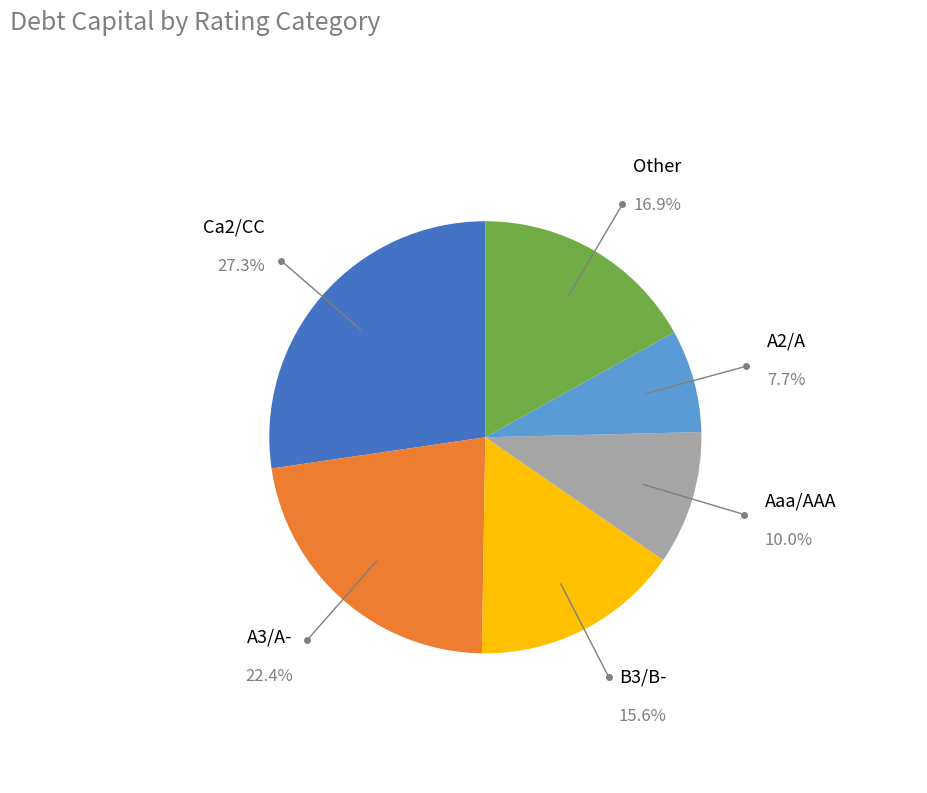

Is there a majority slice in this chart?

No